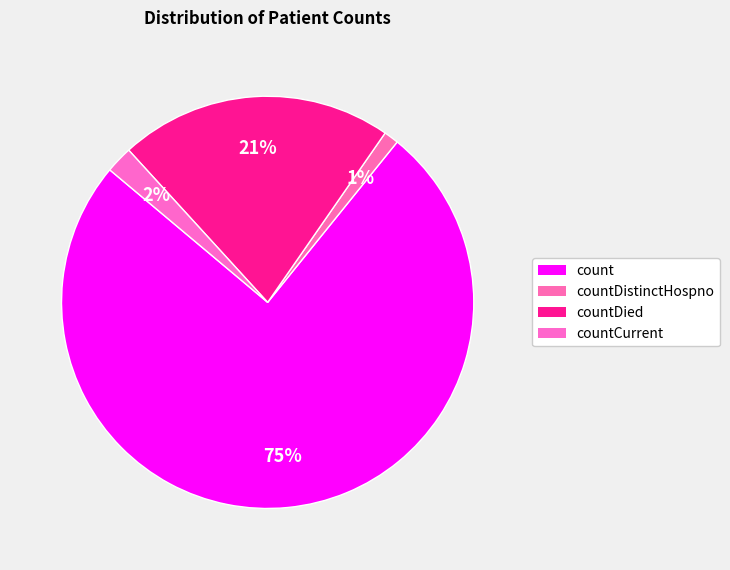

Is countCurrent the majority of the pie?

No